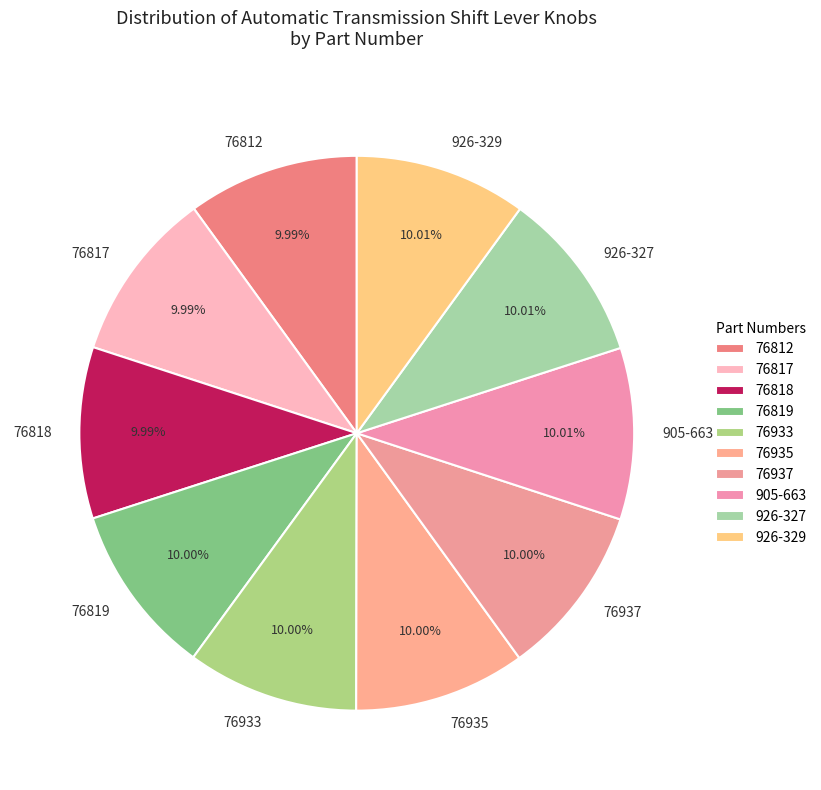

What percentage do 926-327 and 76819 together represent?

20.0%